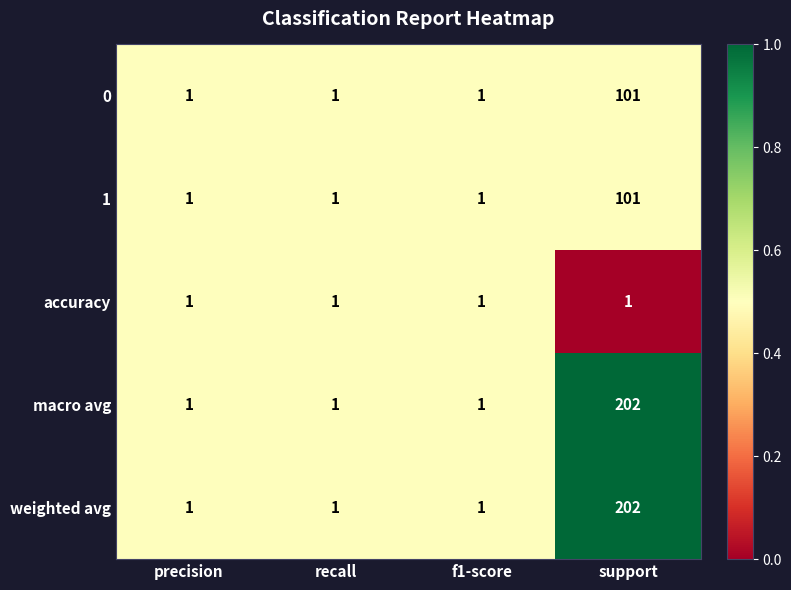

Reading left to right, transcribe all the data shown in this chart.

0: precision=1	recall=1	f1-score=1	support=101
1: precision=1	recall=1	f1-score=1	support=101
accuracy: precision=1	recall=1	f1-score=1	support=1
macro avg: precision=1	recall=1	f1-score=1	support=202
weighted avg: precision=1	recall=1	f1-score=1	support=202